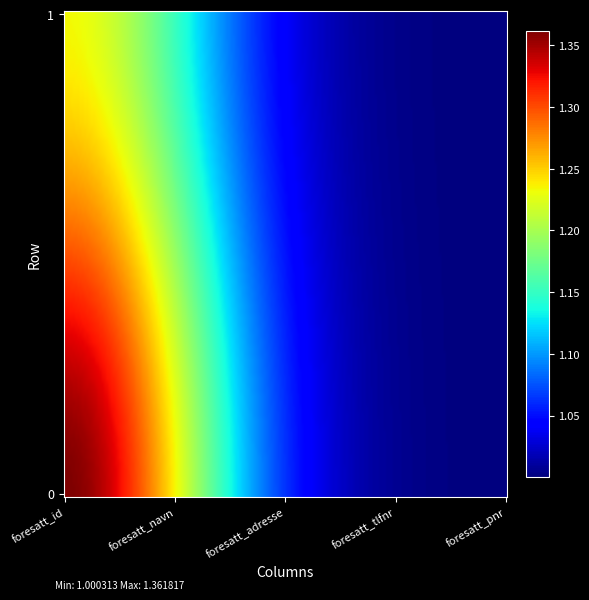

What is the minimum value shown in the chart?

1